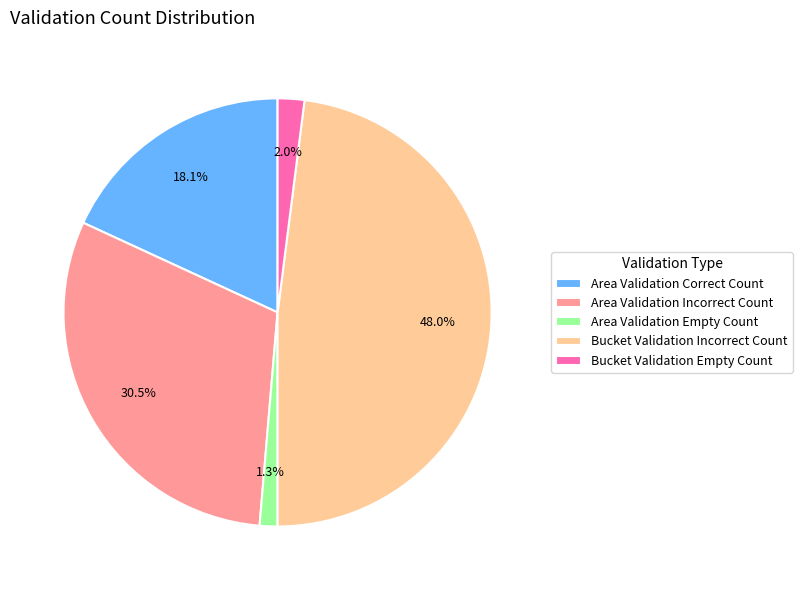

How many segments does this pie chart have?

5